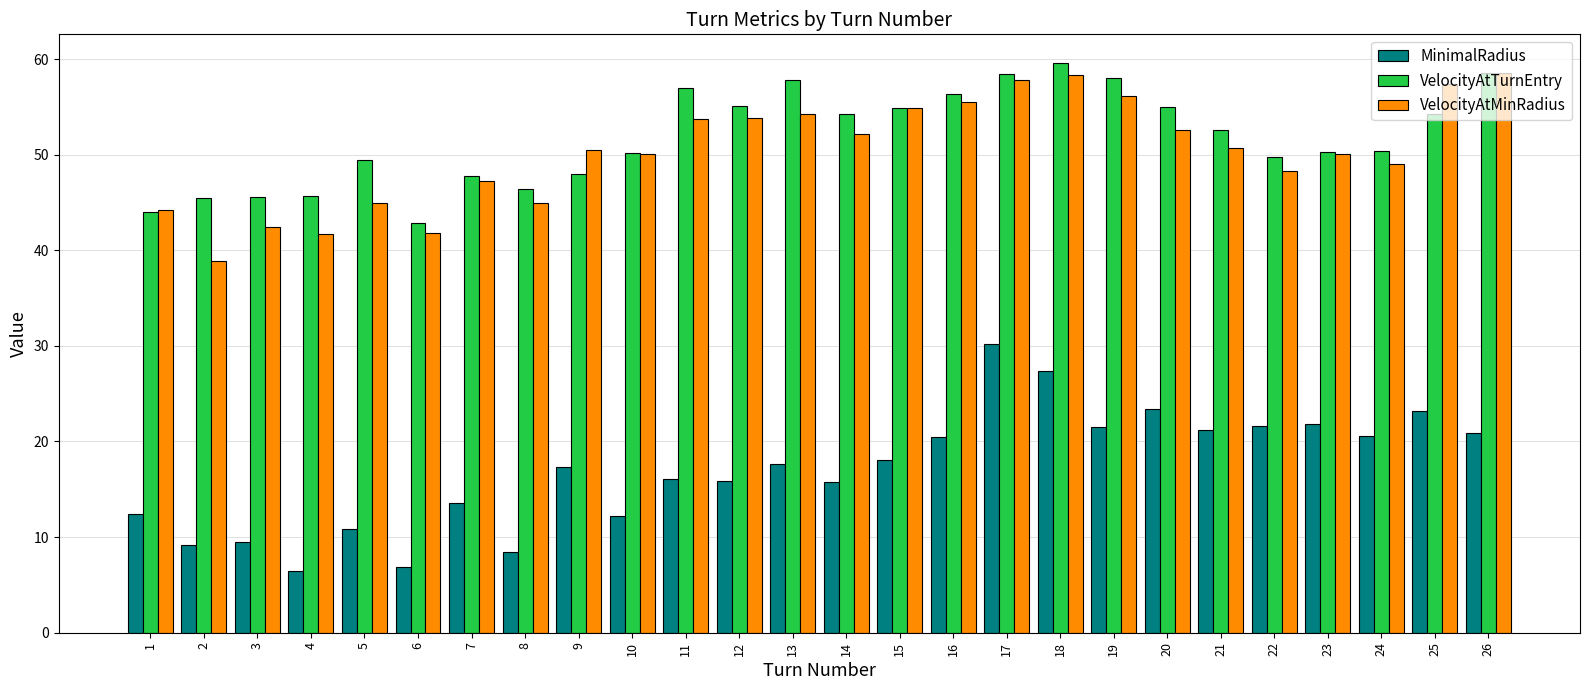

What is the difference between the highest and lowest values at 20?

31.6